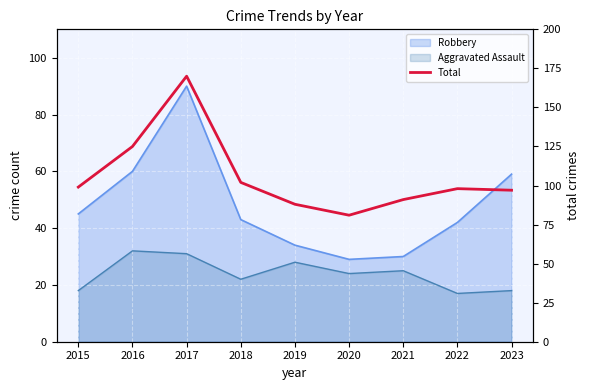

Rank the categories by value from highest to lowest.

2017, 2016, 2018, 2015, 2022, 2023, 2021, 2019, 2020